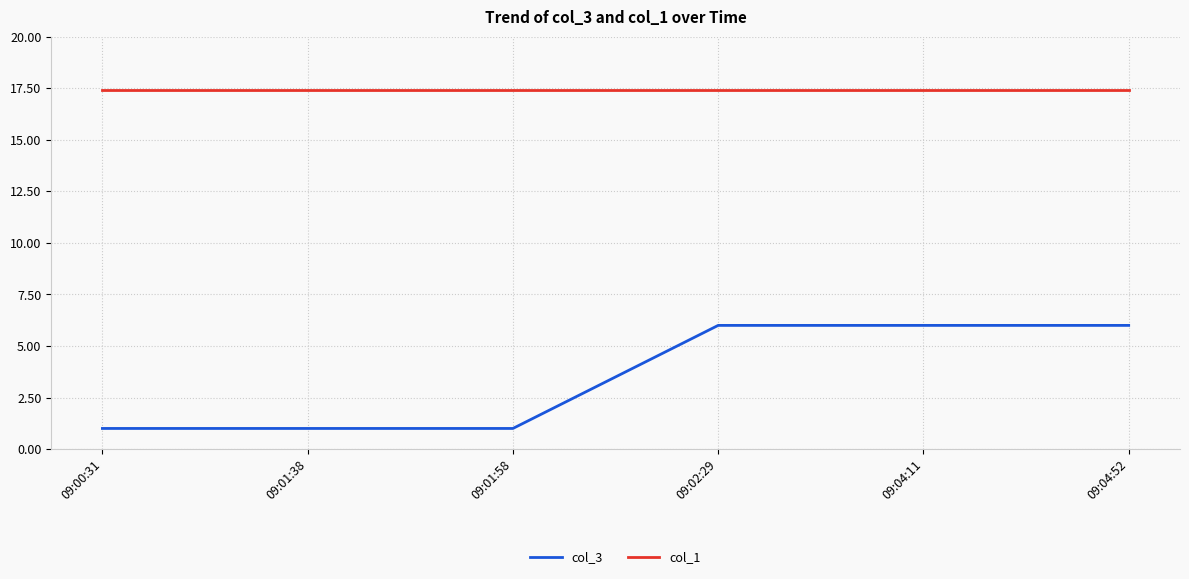

Which series has the widest spread of values?

col_3